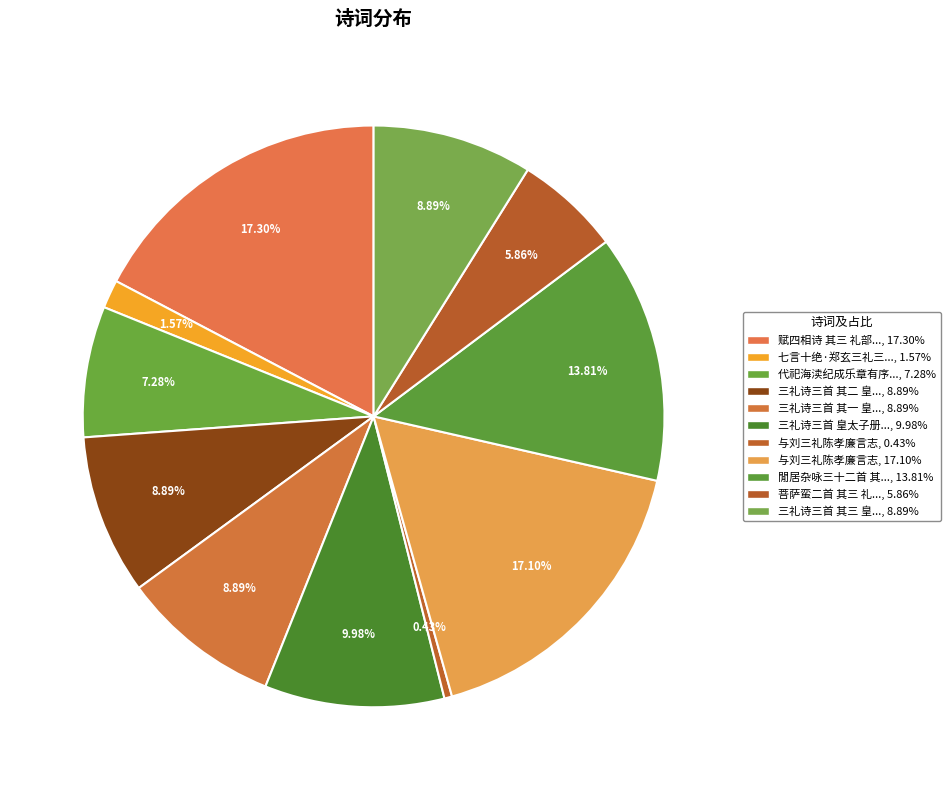

What is the largest slice in the pie chart?

赋四相诗 其三 礼部尚书门下侍郎平章事李岘